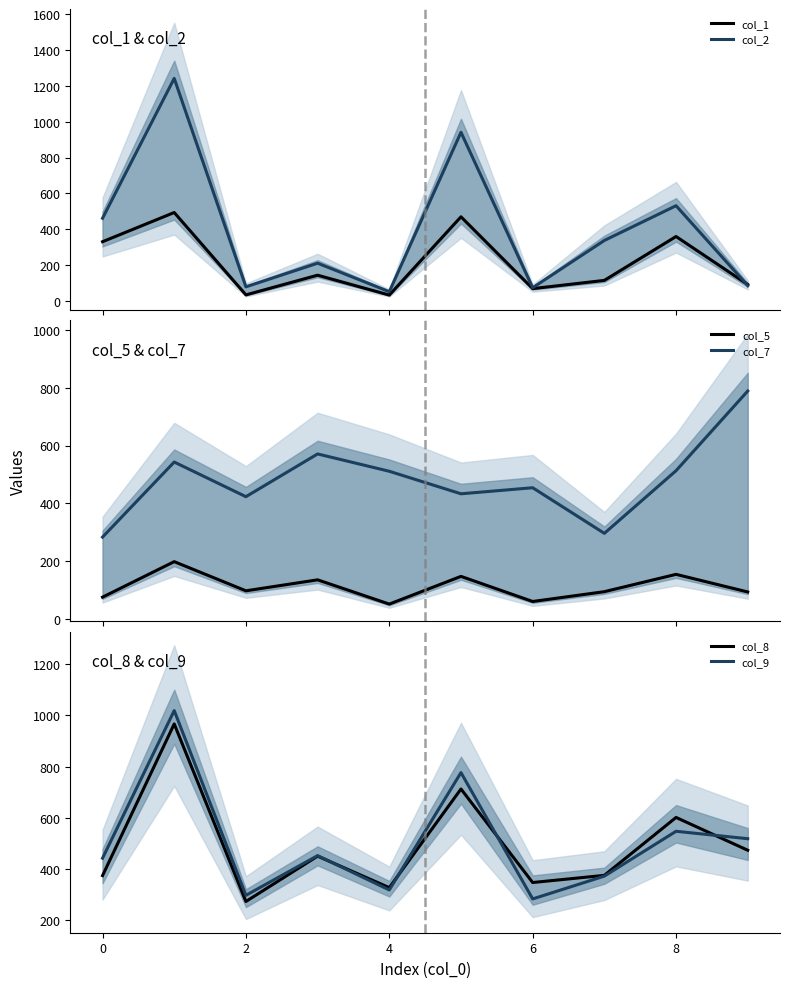

How many lines are shown in the chart?

6